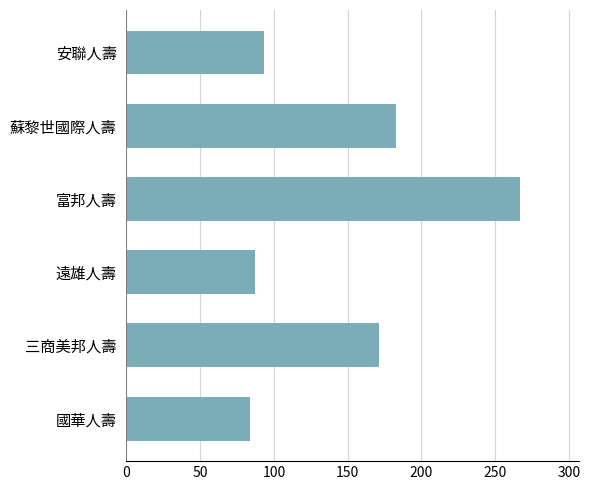

Approximately how many times larger is the value at 三商美邦人壽 compared to 蘇黎世國際人壽?

0.9